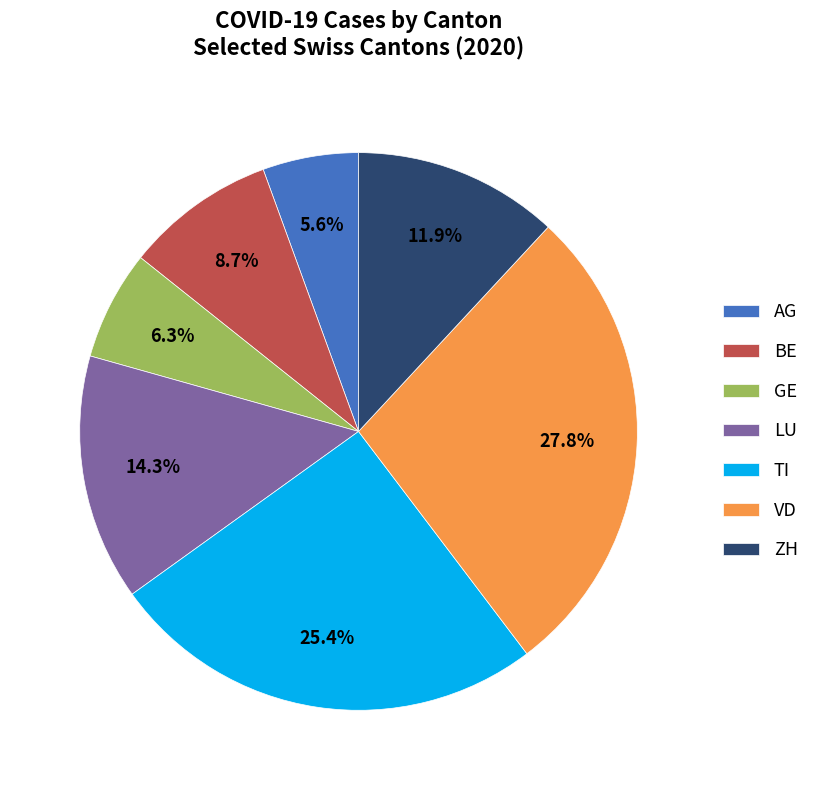

Which slice is the smallest?

AG